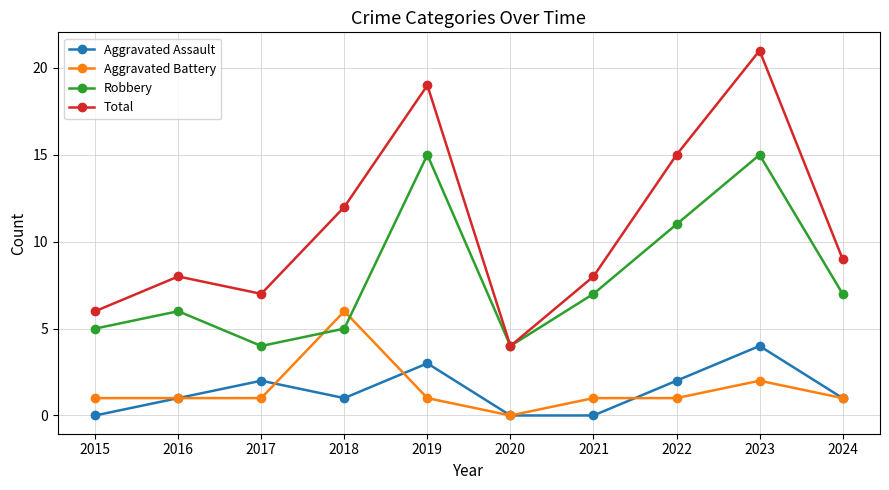

What value does the Aggravated Battery series have at 2024?

1